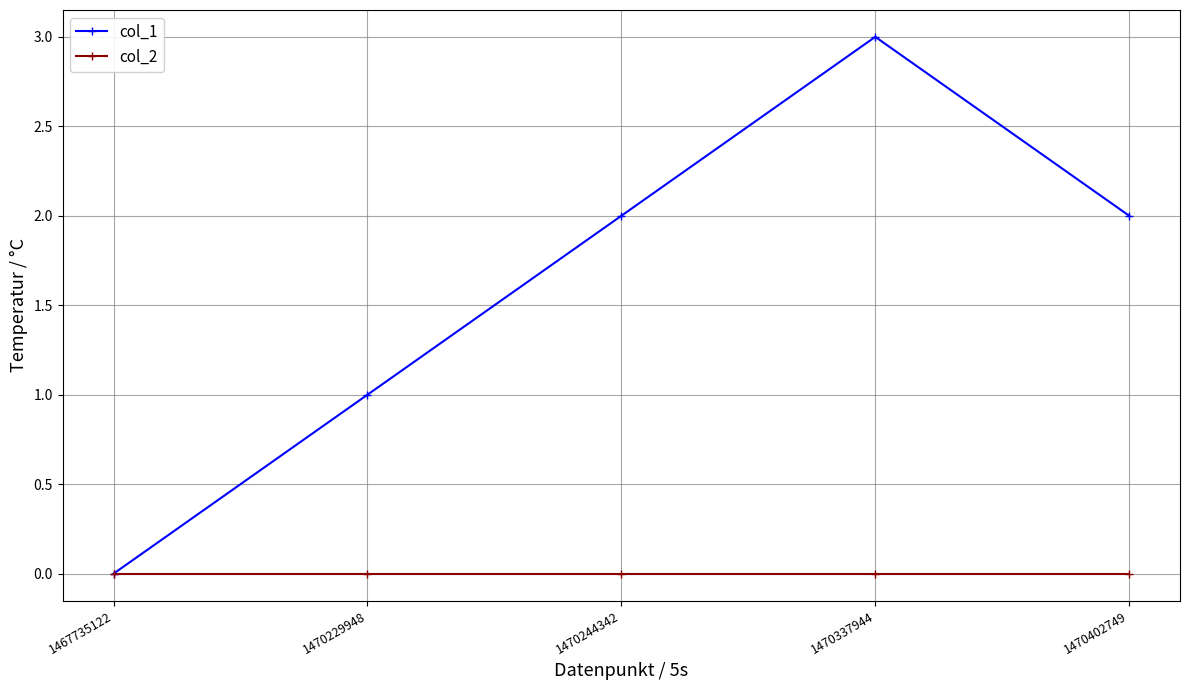

Between 1467735122 and 1470244342, which series saw the biggest shift?

col_1